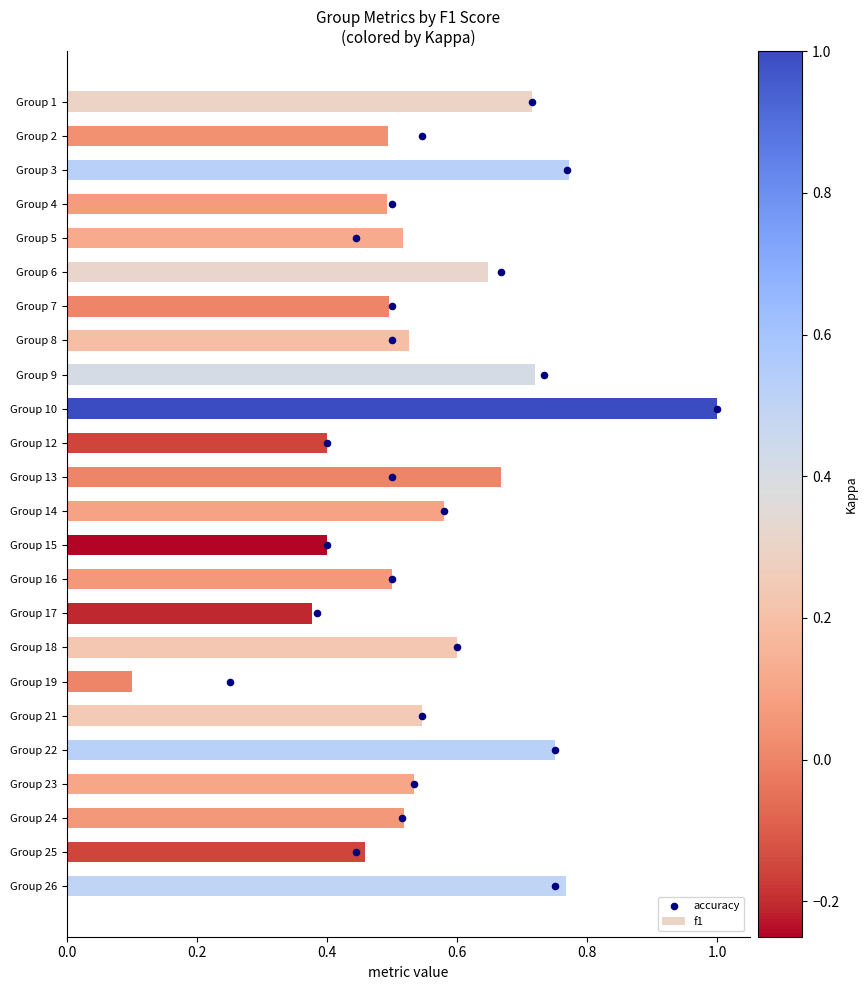

What are all the series names shown in the legend?

f1, accuracy